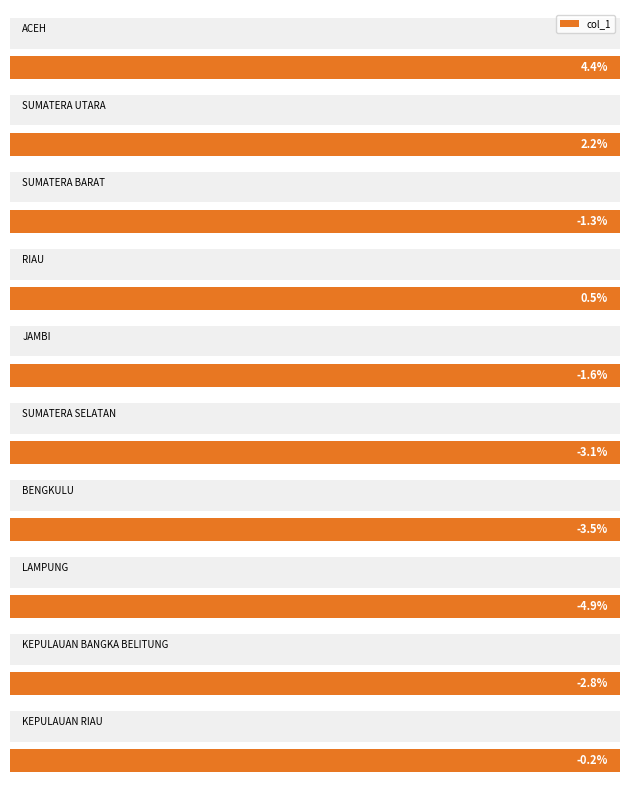

Which label corresponds to the smallest value in the chart?

LAMPUNG